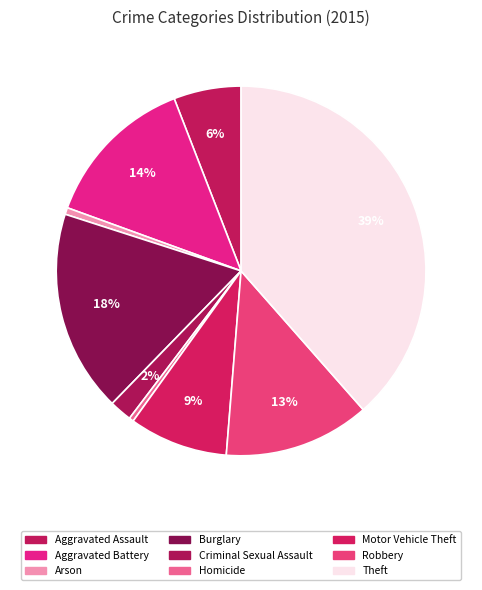

To the nearest percent, what portion does Aggravated Battery represent?

14%